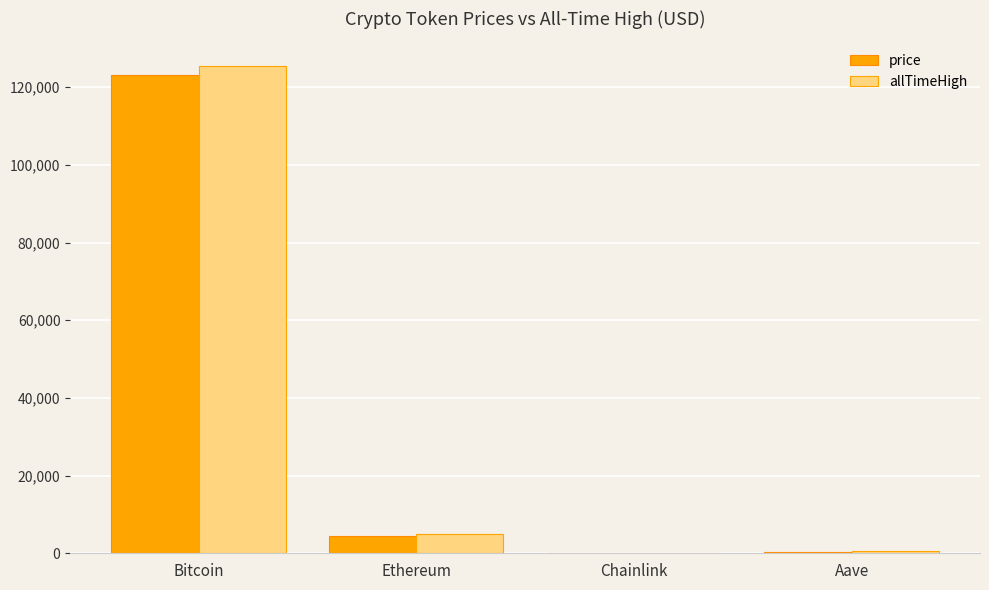

The value of allTimeHigh at Ethereum is 4946.1. True or false?

True